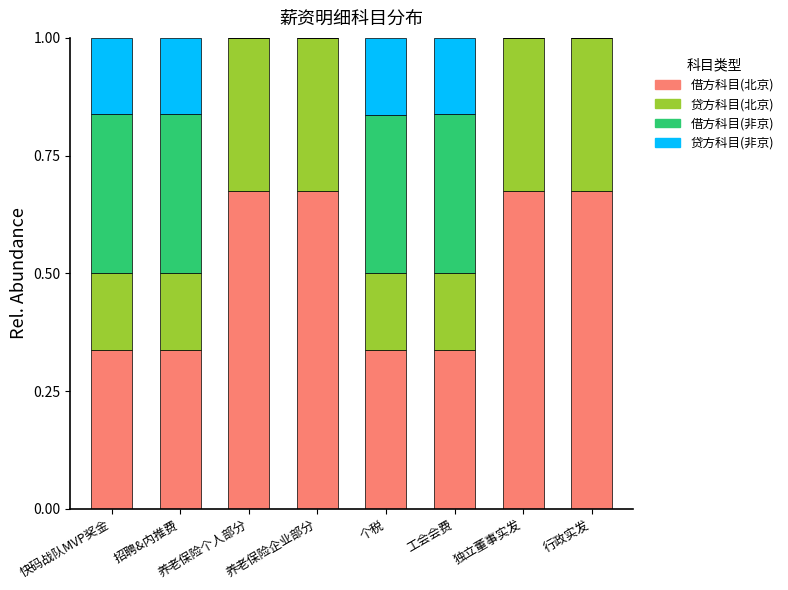

How many data points does each series have?

8